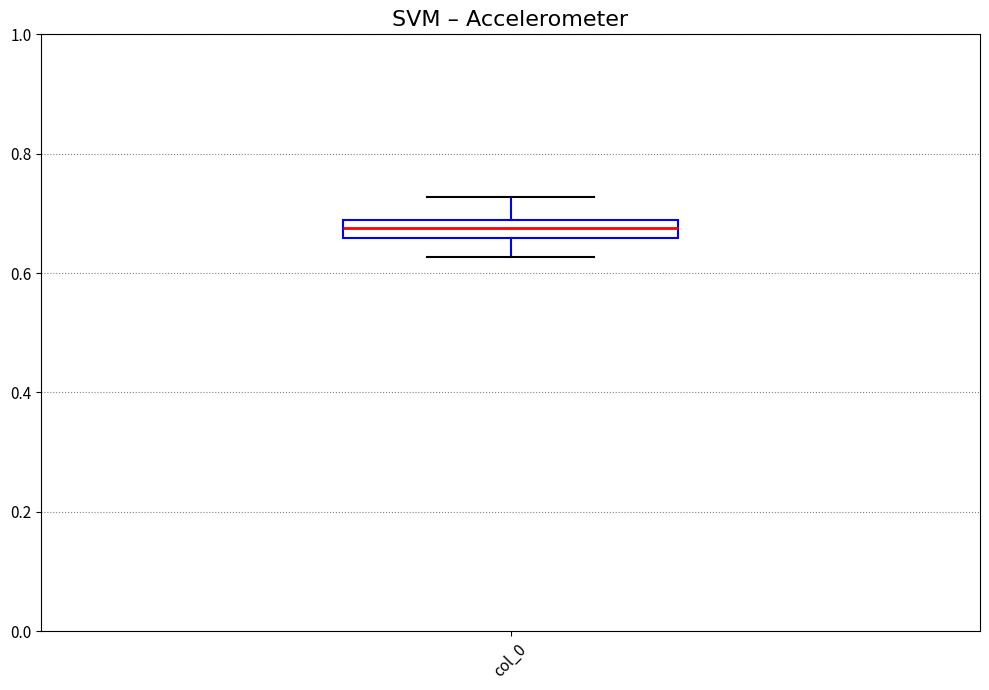

Where is the upper edge of the box for col_0 on the y-axis? The values are not printed on the chart, so give them approximately, as read against the axis.

0.68